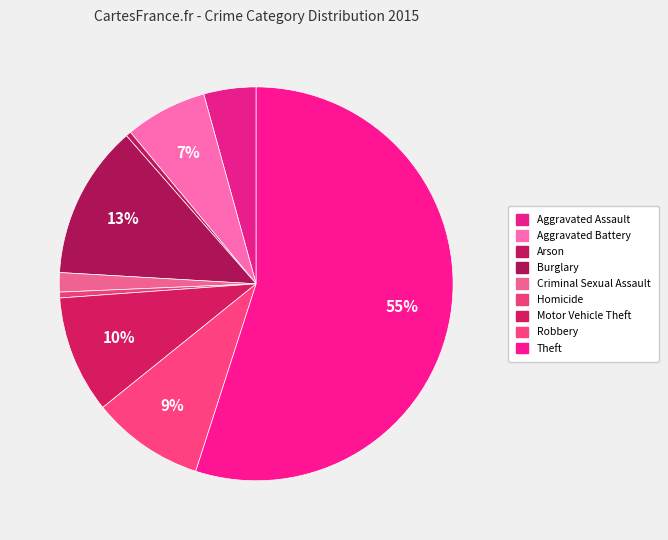

To the nearest percent, what is the average slice percentage?

11%